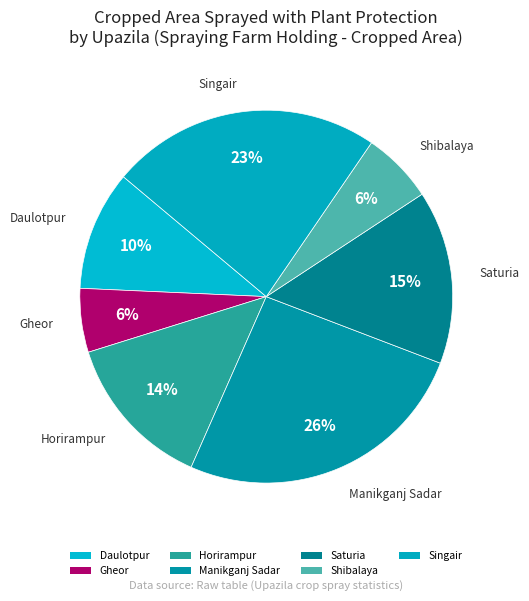

Which has a higher value, Singair or Horirampur?

Singair